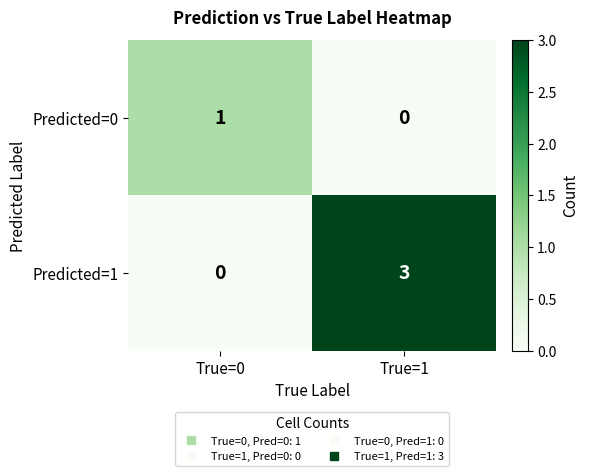

What is the greatest value displayed?

3